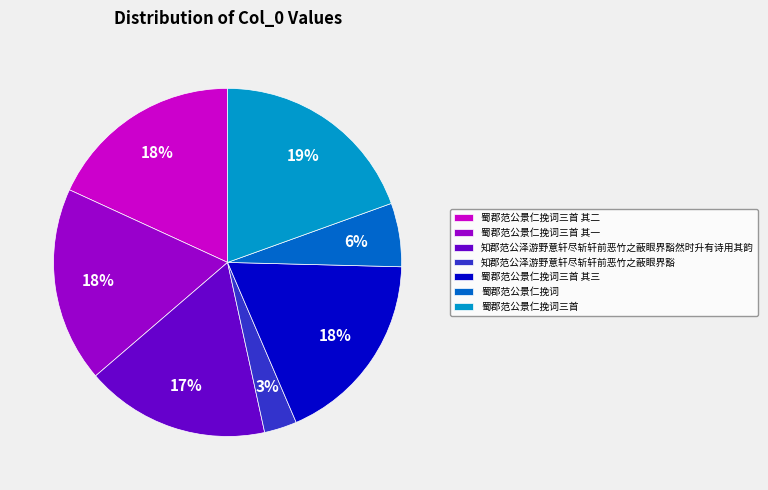

To the nearest percent, what is the combined percentage of 知郡范公泽游野意轩尽斩轩前恶竹之蔽眼界豁 and 蜀郡范公景仁挽词三首 其一?

21%